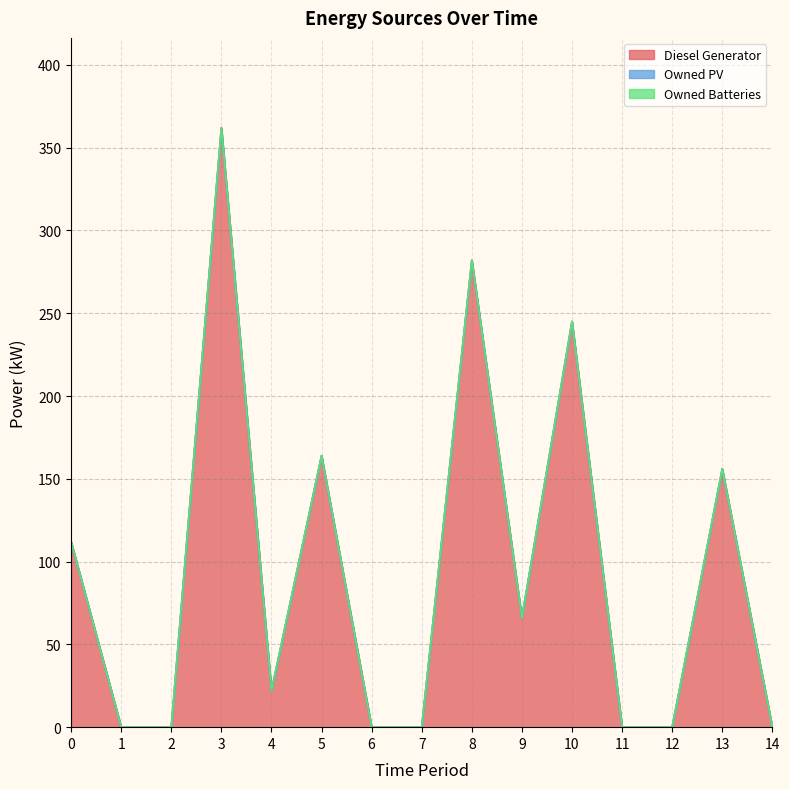

What is the difference between the maximum and minimum values in the Diesel Generator series?

362